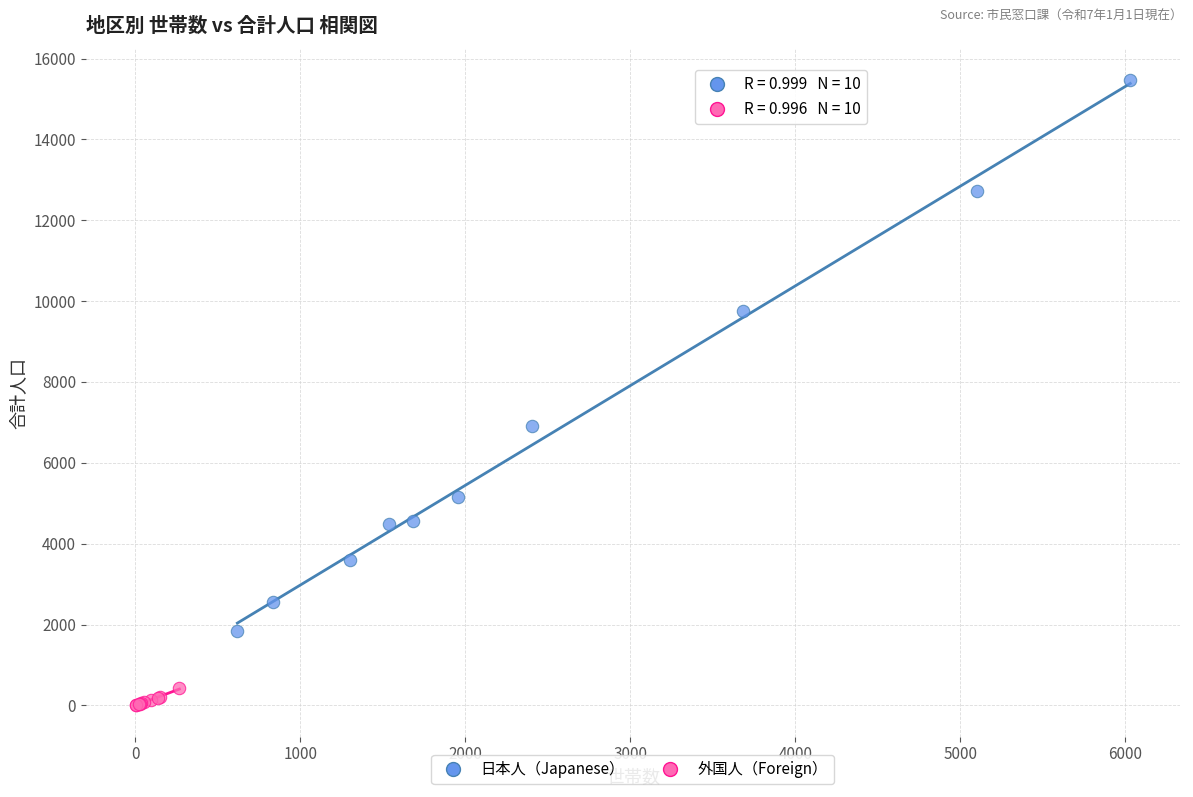

Which series reaches the maximum Y coordinate?

日本人（Japanese）